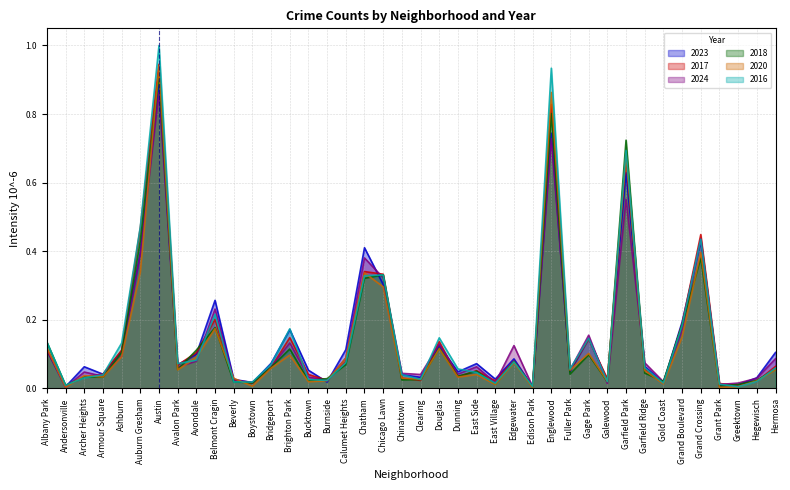

Is it true that 2016 equals 0.1 at Bridgeport?

True